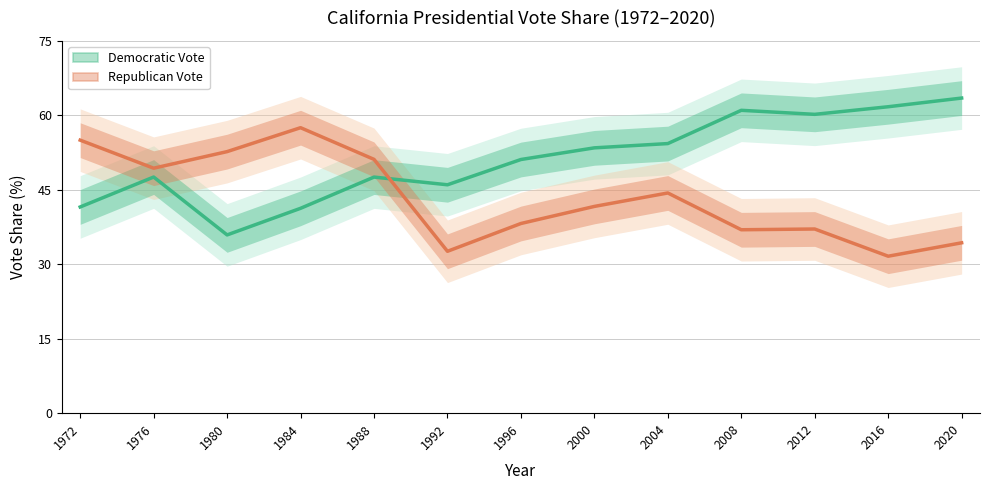

What is the sum of the Republican Vote values at 2012 and 1972?

92.1